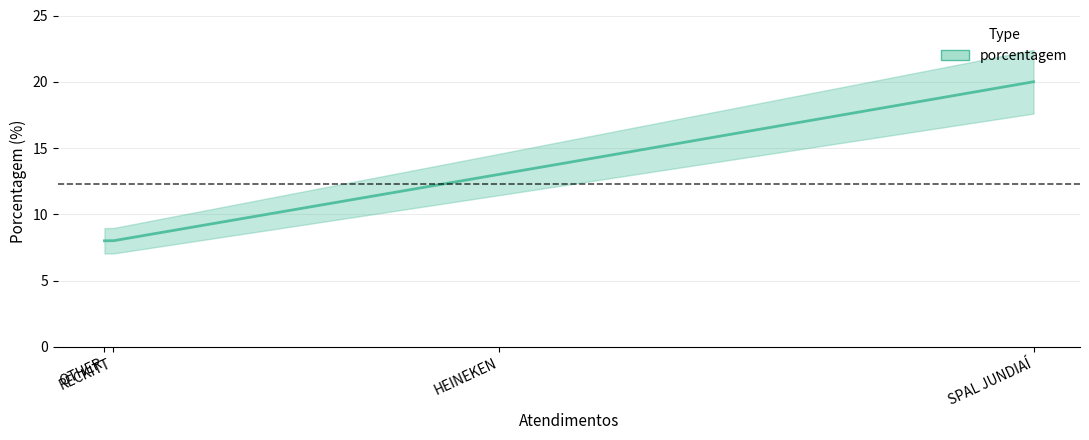

How many values exceed 13?

1